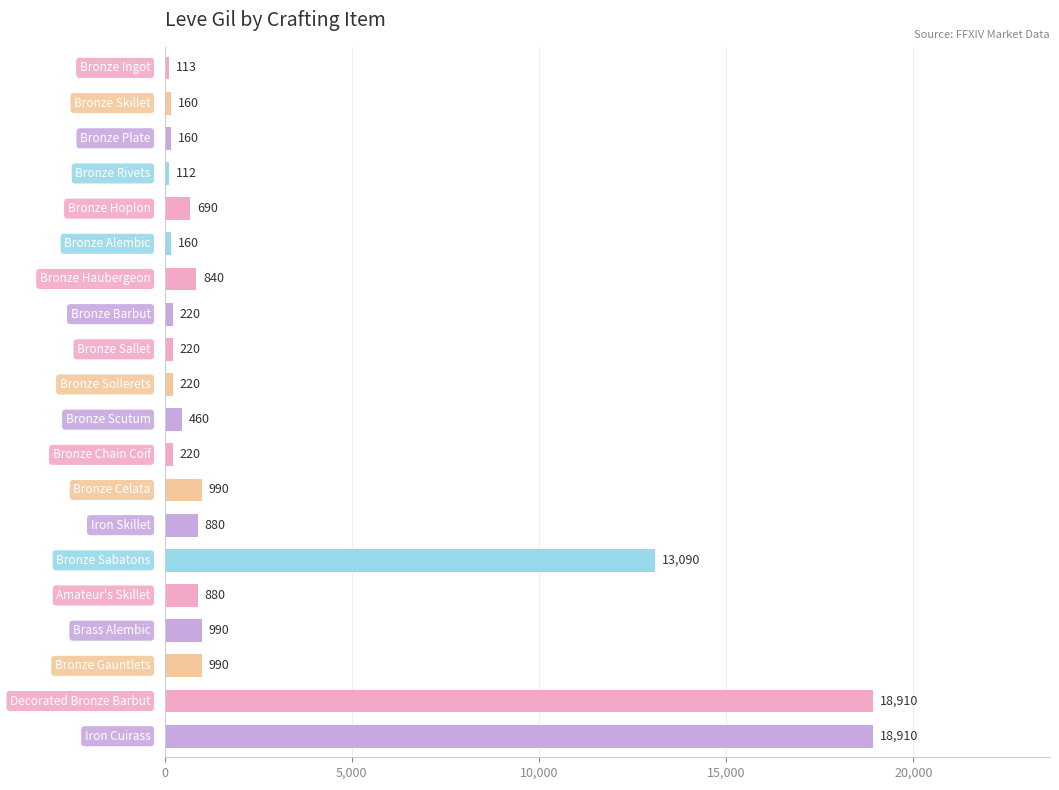

What is the value of the 4th bar from the top?

112